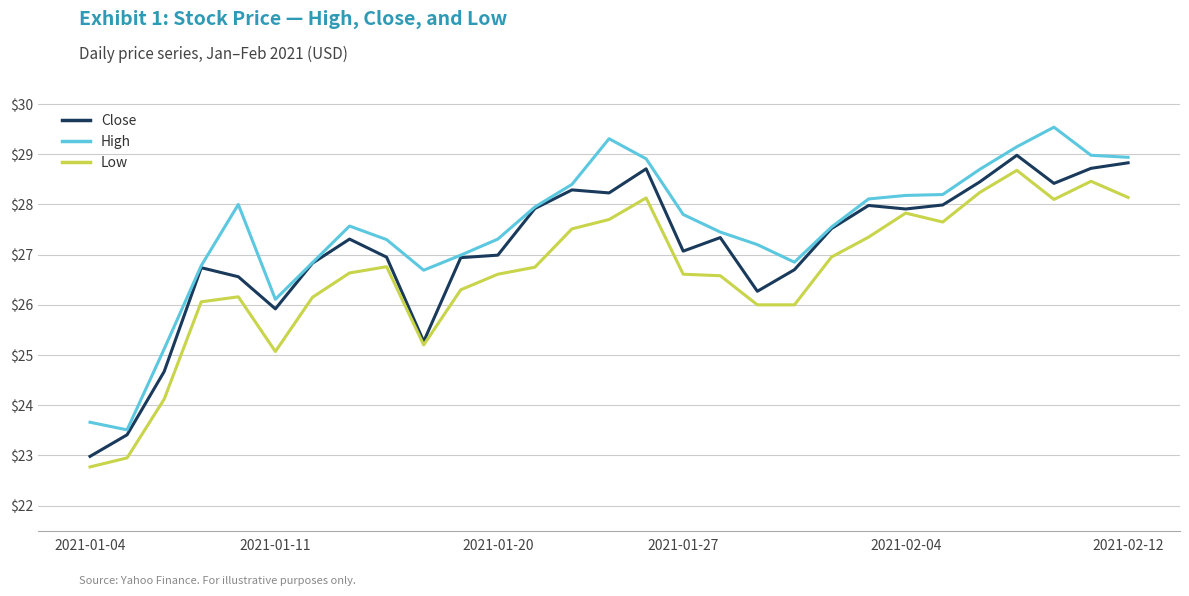

True or false: Low and High cross at least once.

False